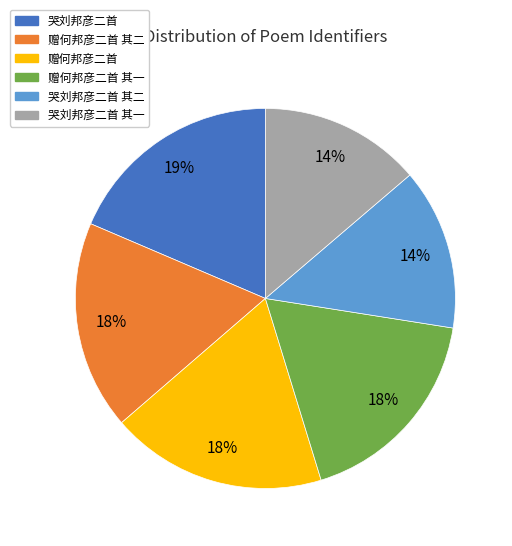

Does any single category account for the majority?

No